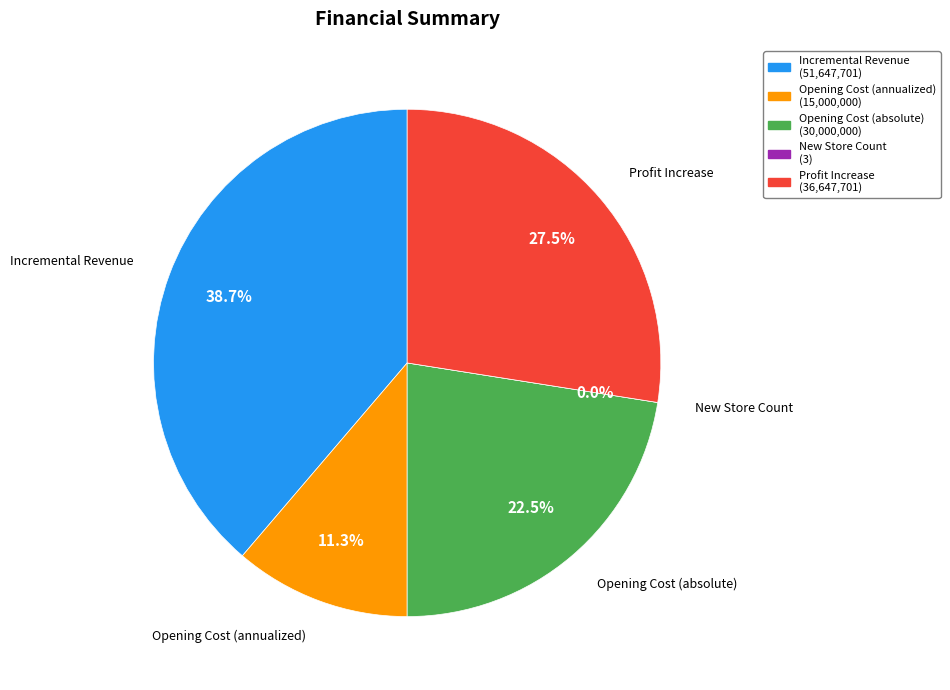

What portion of the pie excludes Opening Cost (absolute)?

77.5%